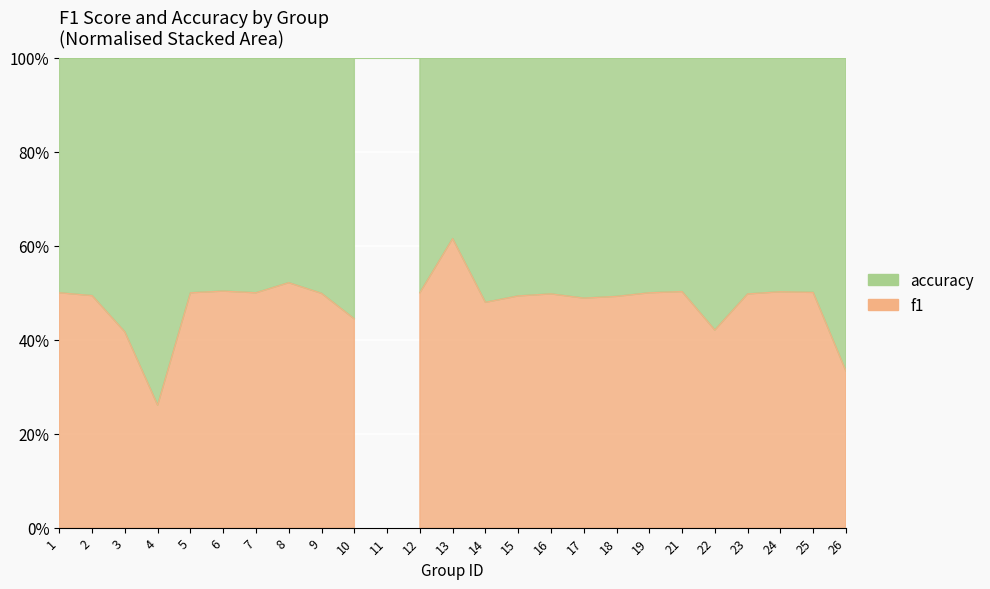

Reading right to left, what are all the values shown in this chart?

f1: 0.2	0.6	0.7	0.4	0.2	0.5	0.2	0.5	0.3	0.6	0.4	0.4	0.4	0.7	0.0	0.5	0.6	0.4	0.6	0.5	0.4	0.1	0.3	0.8	0.7
accuracy: 0.3	0.6	0.7	0.4	0.3	0.5	0.2	0.5	0.3	0.6	0.4	0.4	0.2	0.7	0.0	0.7	0.6	0.4	0.6	0.5	0.4	0.2	0.4	0.8	0.7